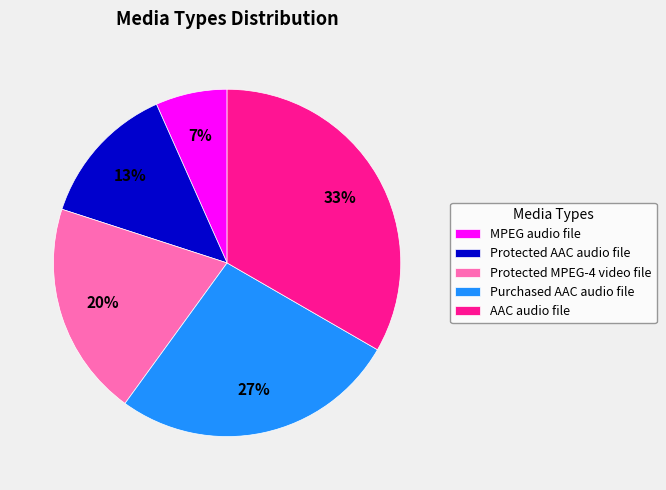

How many segments does this pie chart have?

5